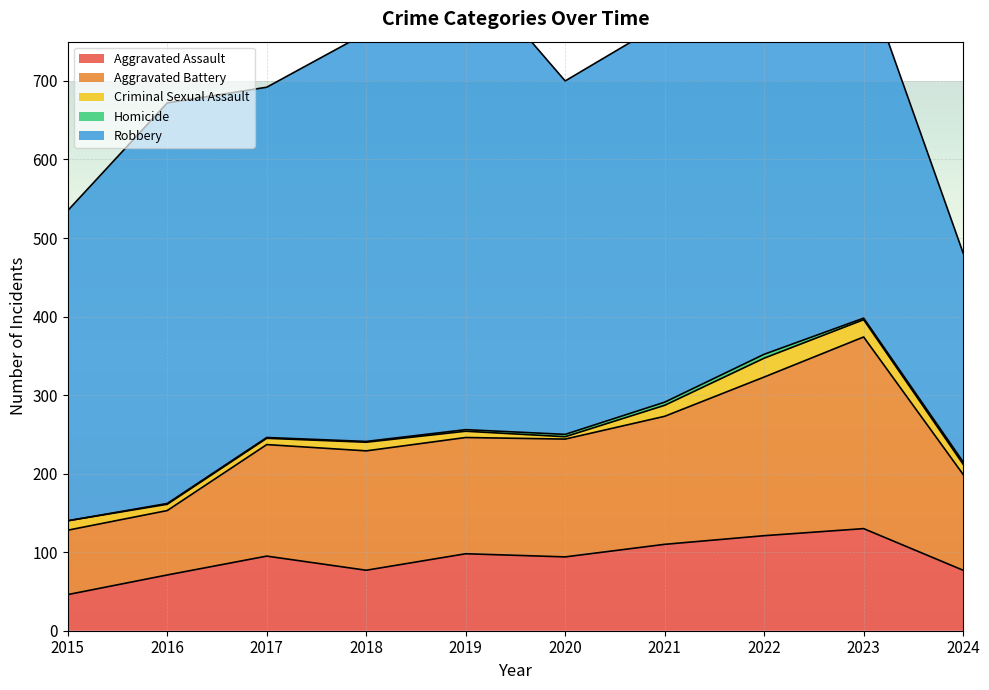

True or false: Robbery has more than 0 interior local peaks.

True